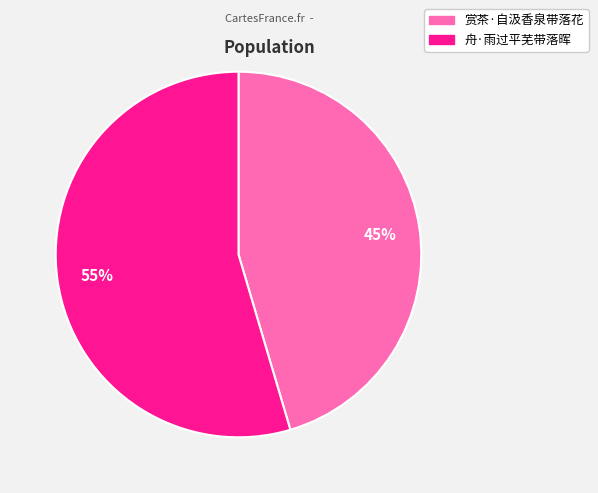

To the nearest percent, what is the combined percentage of 赏茶·自汲香泉带落花 and 舟·雨过平芜带落晖?

100%